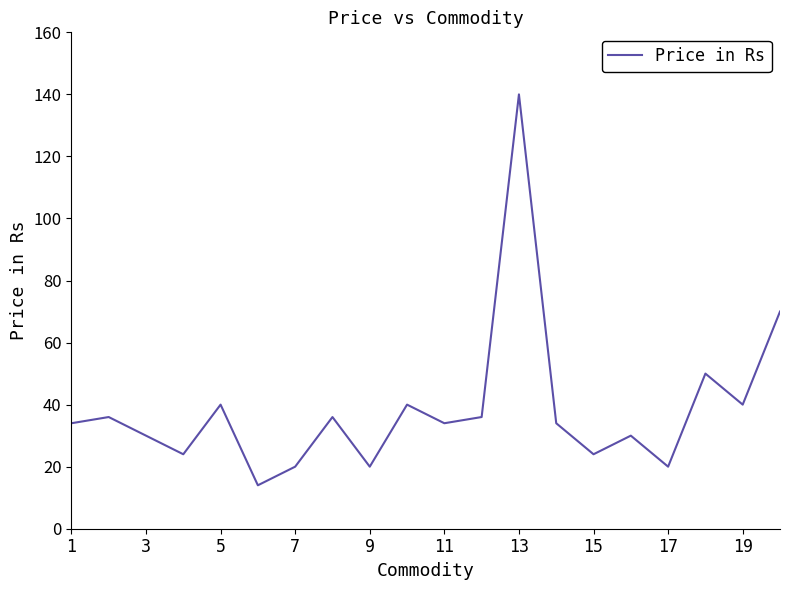

What is the difference between the maximum and minimum values?

126